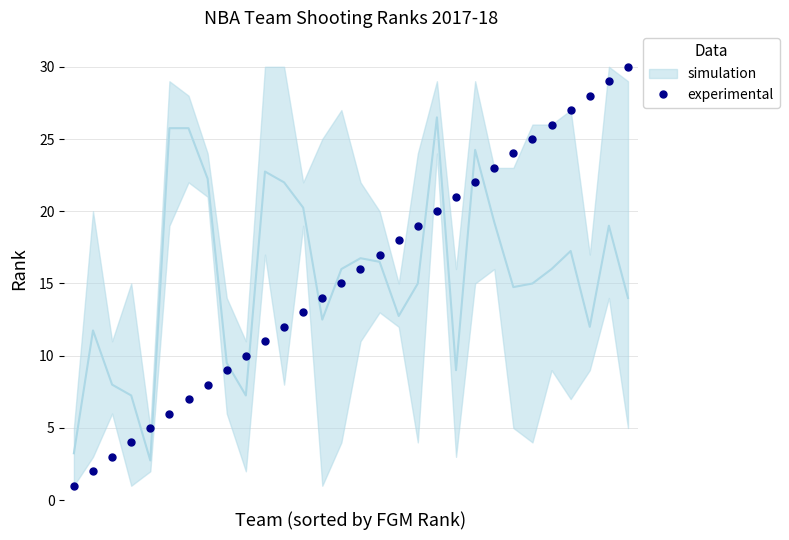

Is this an area chart (filled region under the line)?

No